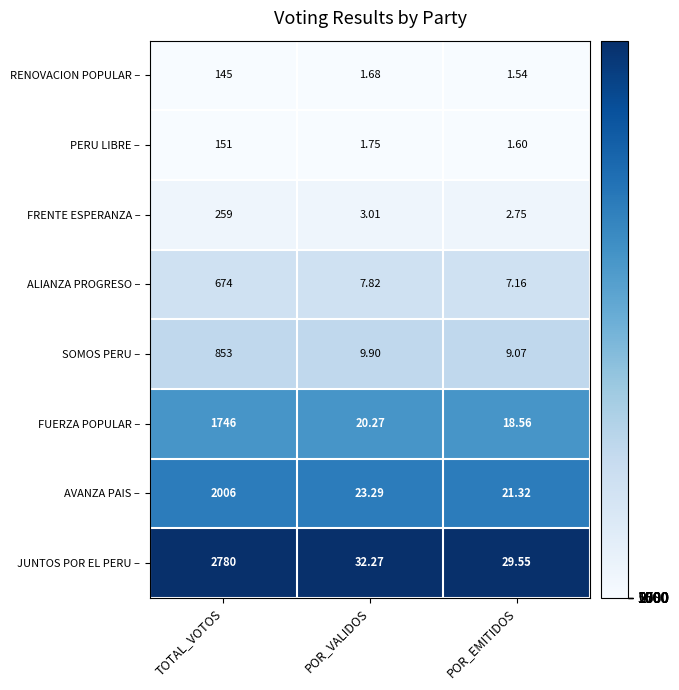

At which label is AVANZA PAIS – closest to 1013?

POR_VALIDOS